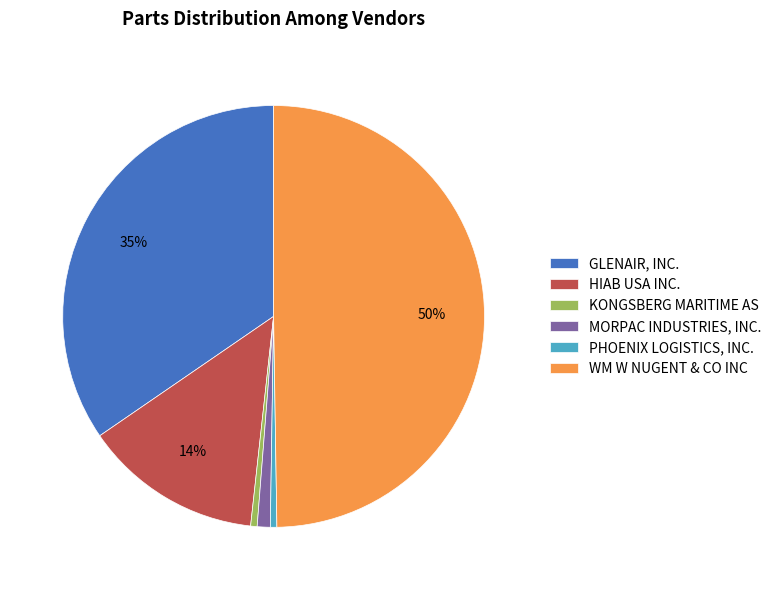

How many slices are in this pie chart?

6